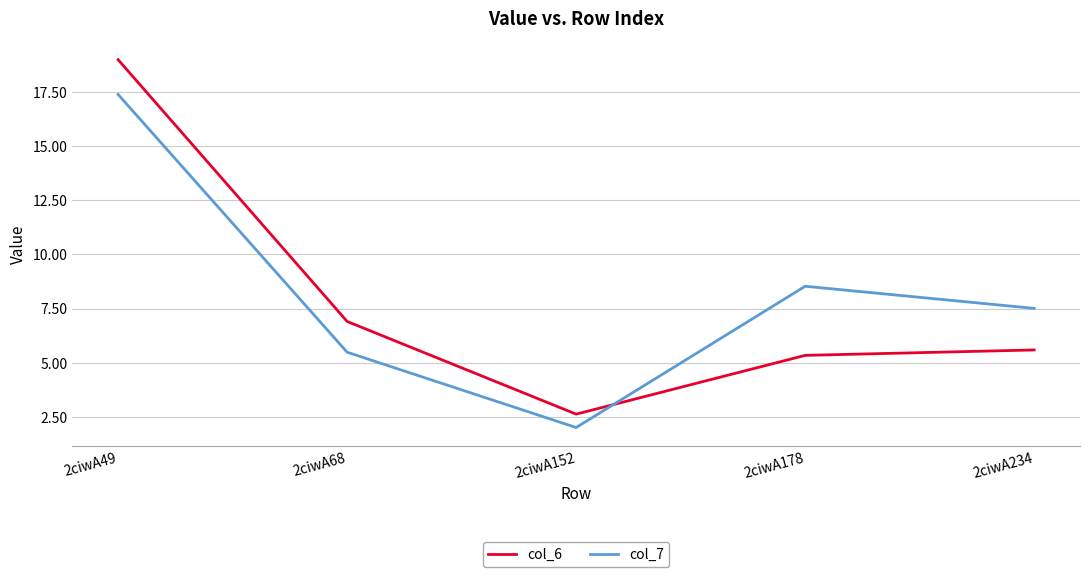

Is the value of col_6 at 2ciwA68 greater than the value of col_7 at 2ciwA234?

No